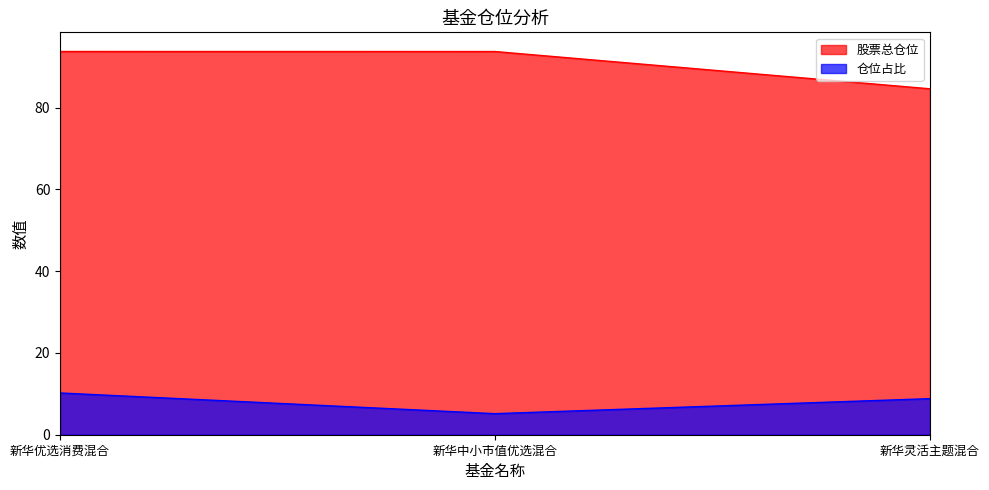

How many lines are shown in the chart?

2